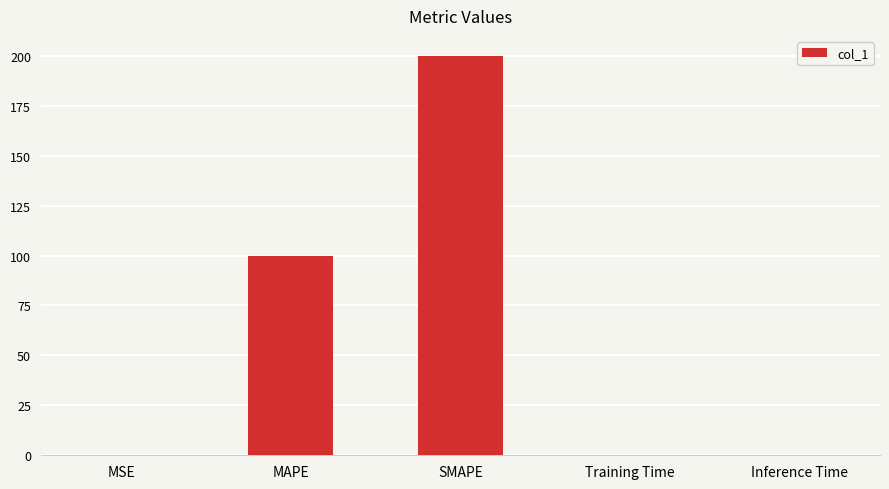

Read the value at SMAPE.

200.0